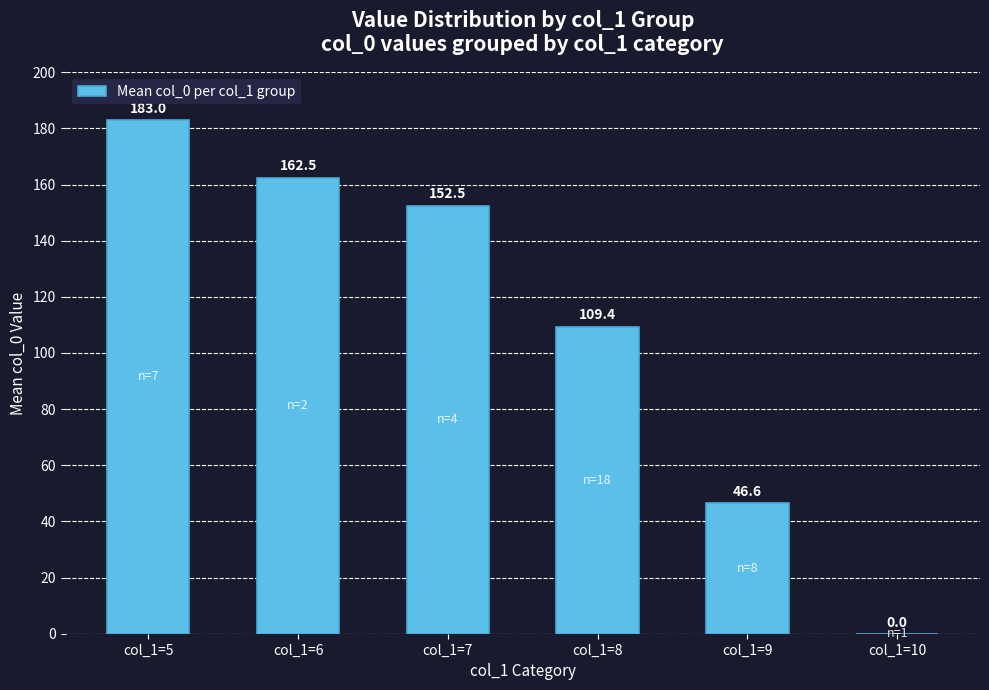

Are the bars horizontal?

No